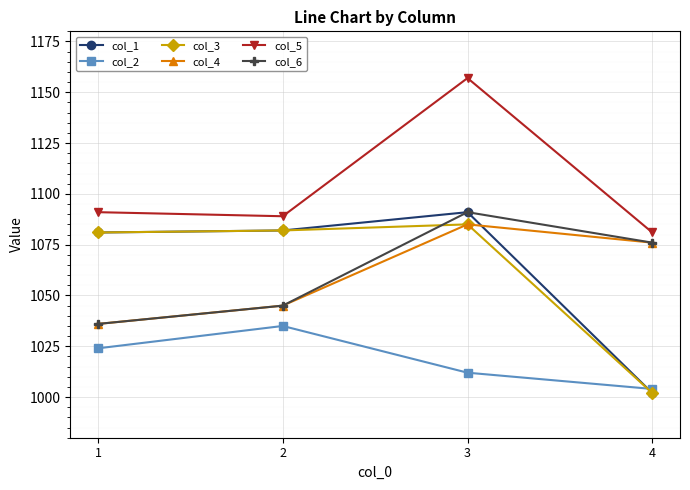

True or false: col_6 and col_2 intersect in this chart.

False